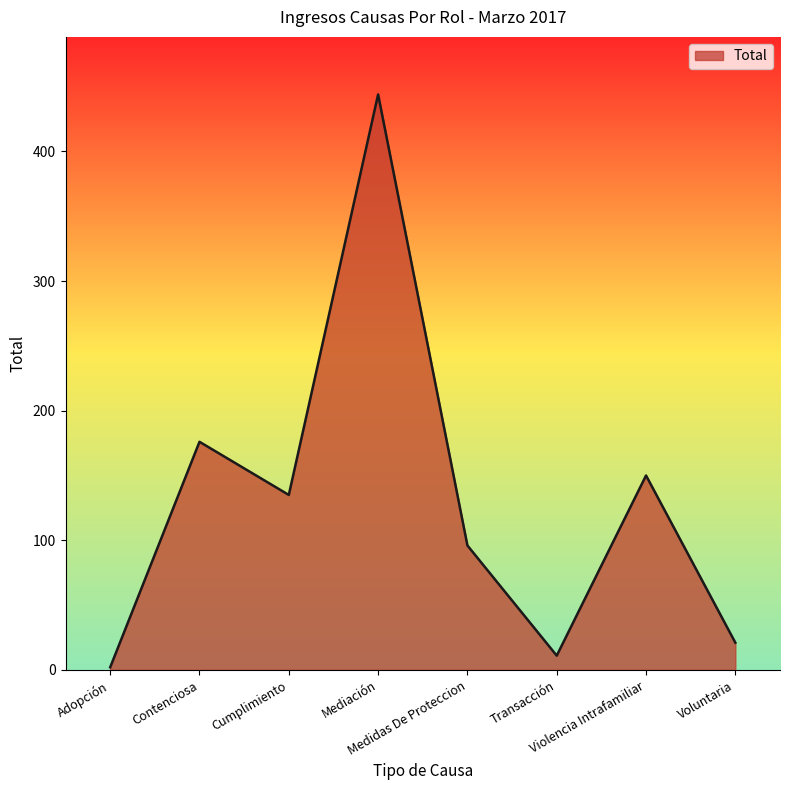

Between Contenciosa and Voluntaria, which is larger?

Contenciosa